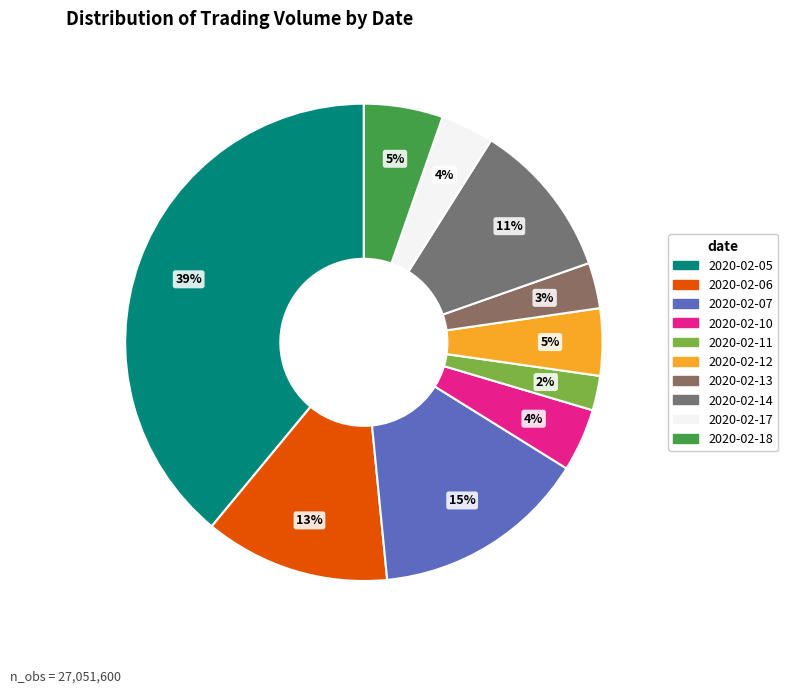

Is there any slice that represents more than half of the pie?

No